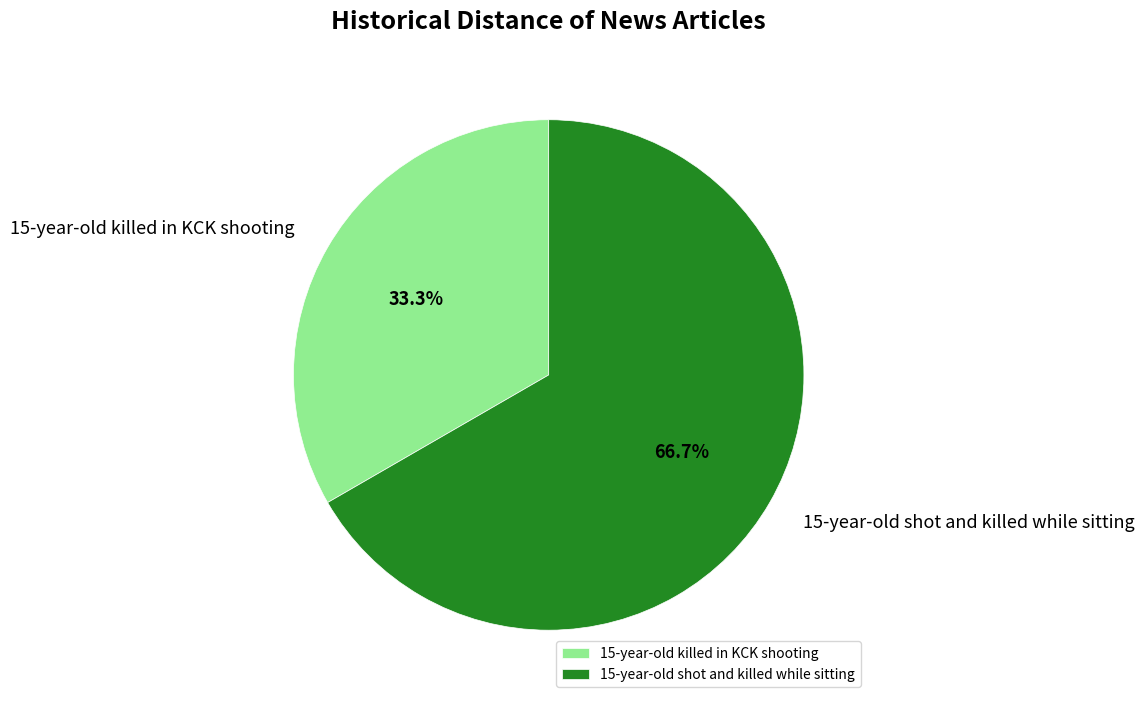

Count the number of slices in the pie.

2